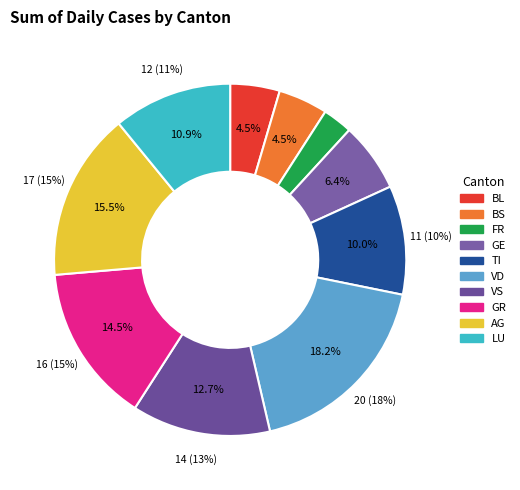

What percentage do VS and LU together represent?

23.6%